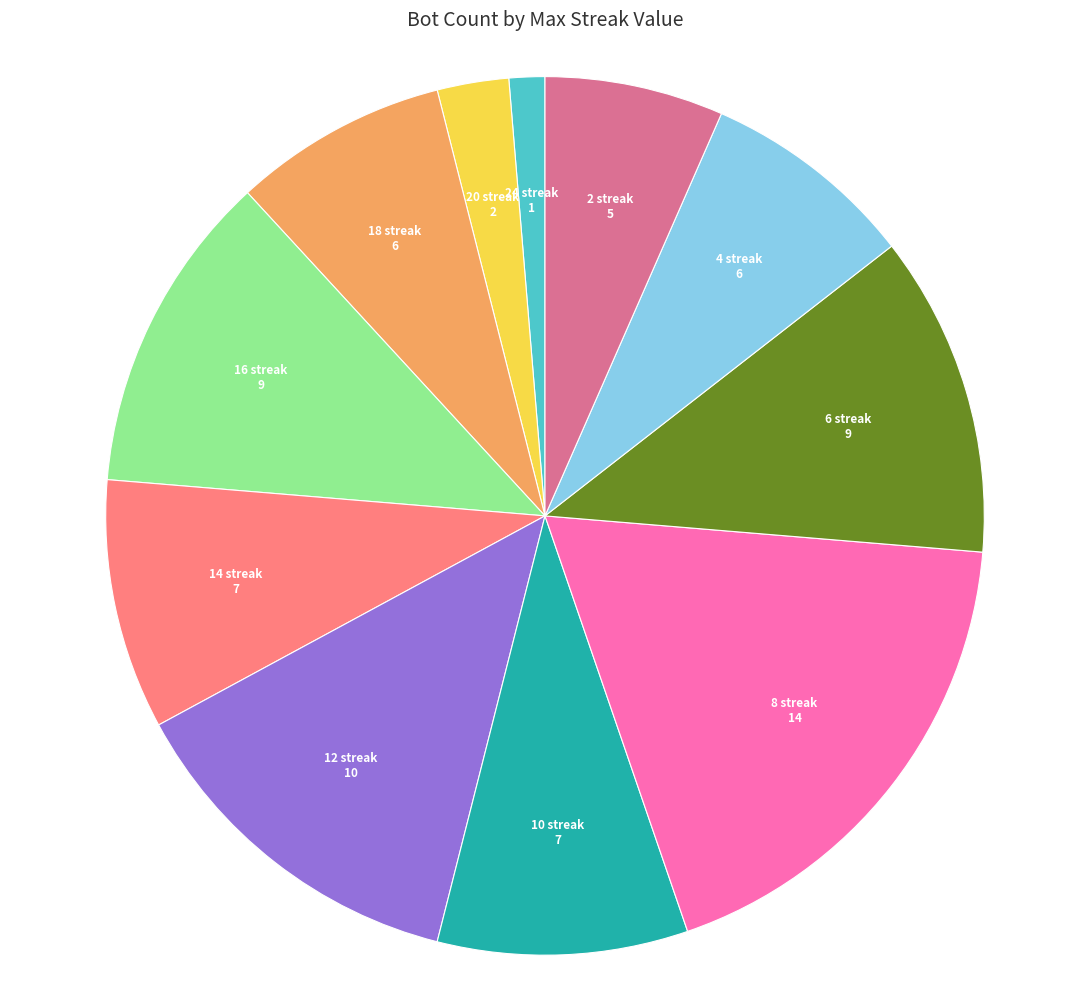

Is there any slice that represents more than half of the pie?

No